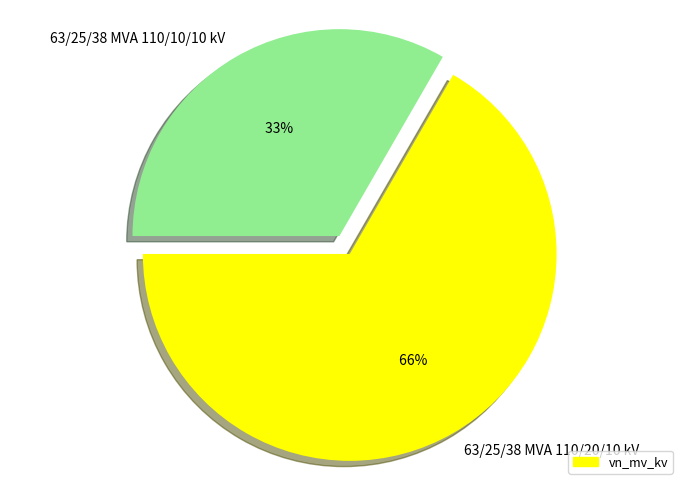

What is the change in value from 63/25/38 MVA 110/20/10 kV to 63/25/38 MVA 110/10/10 kV?

-10